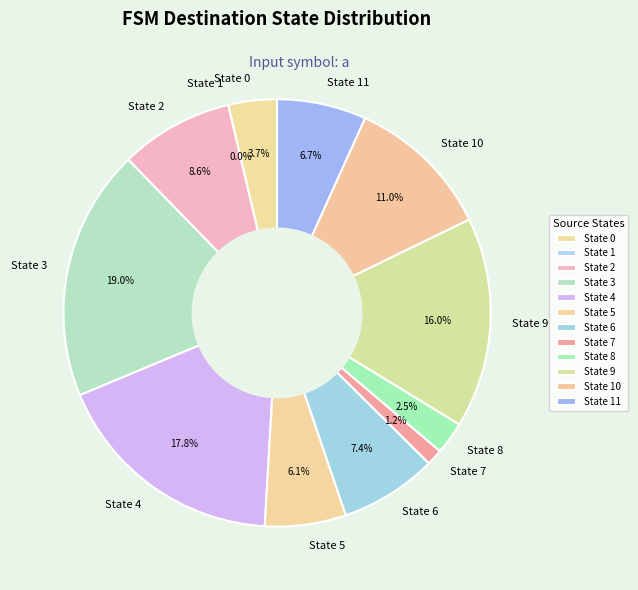

Rank the categories by value from highest to lowest.

State 3, State 4, State 9, State 10, State 2, State 6, State 11, State 5, State 0, State 8, State 7, State 1